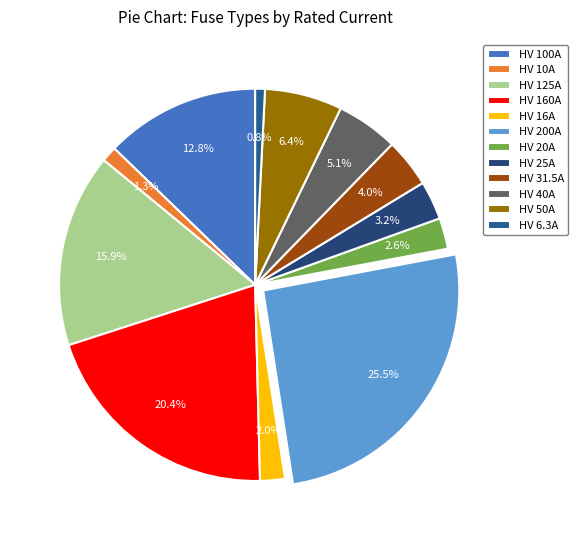

How many segments does this pie chart have?

12